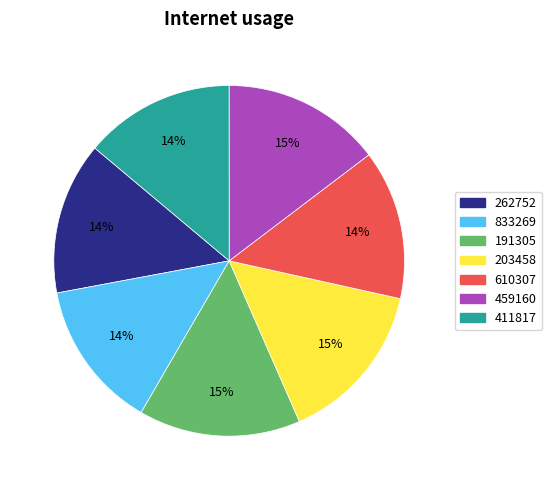

Combined, do 262752 and 610307 account for over 50%?

No